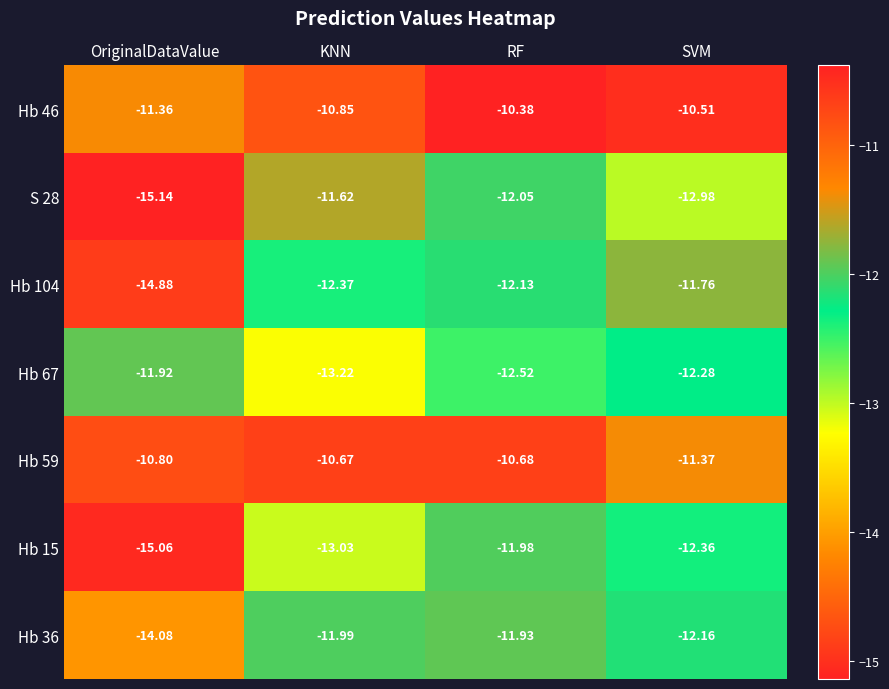

Which label corresponds to the largest value in the chart?

RF